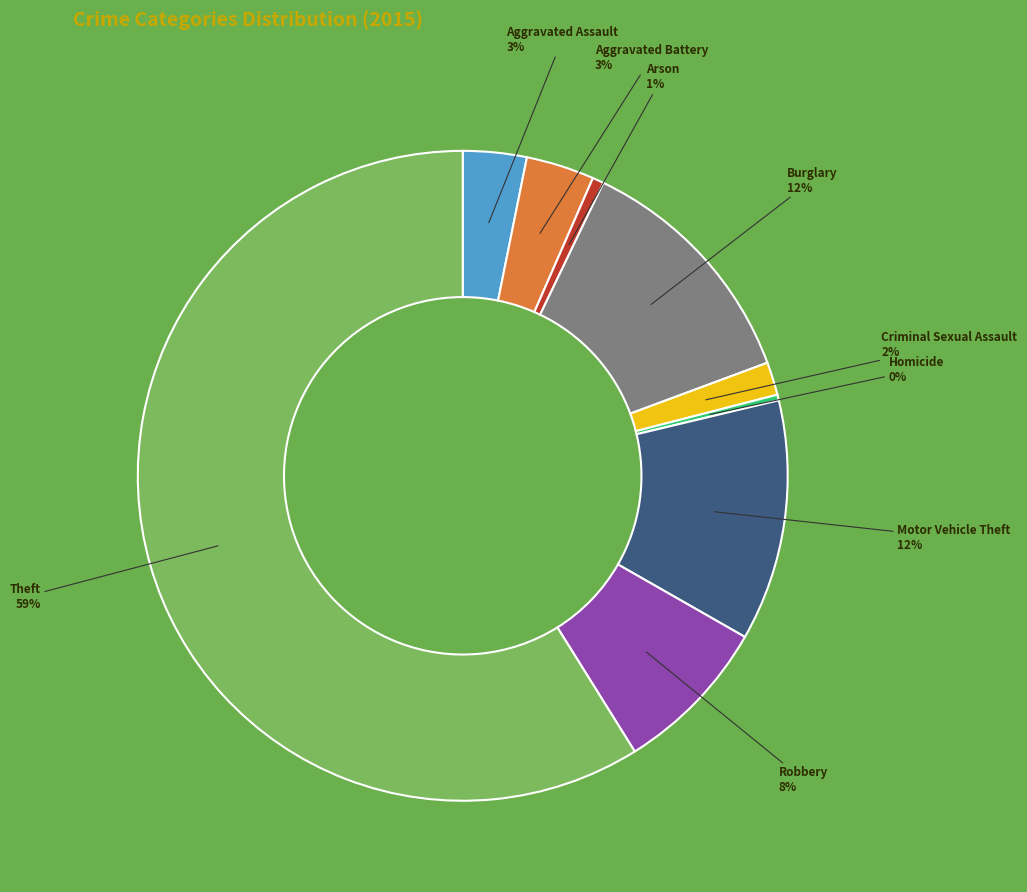

To the nearest percent, what is the average slice percentage?

11%